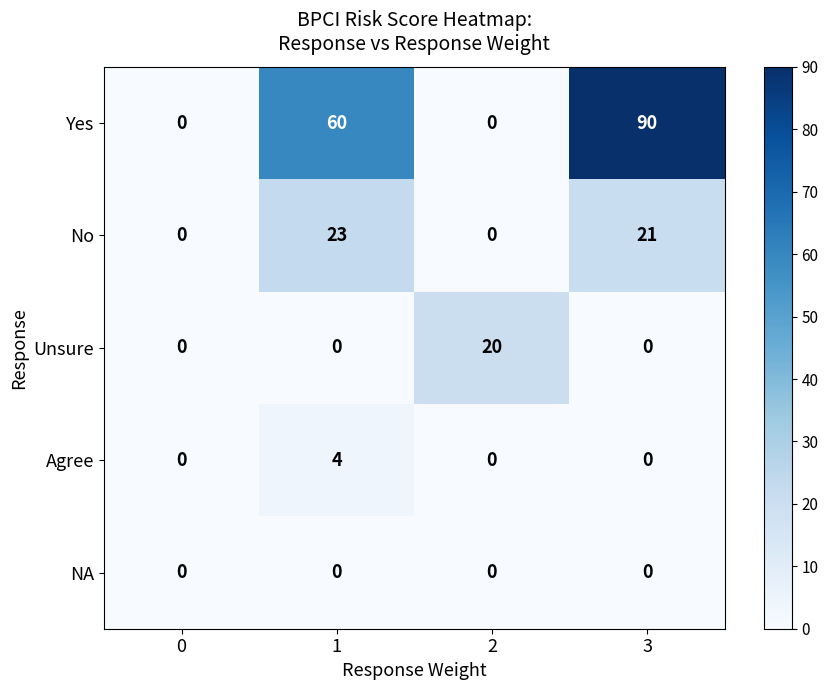

Which series has the largest total across all categories?

Yes